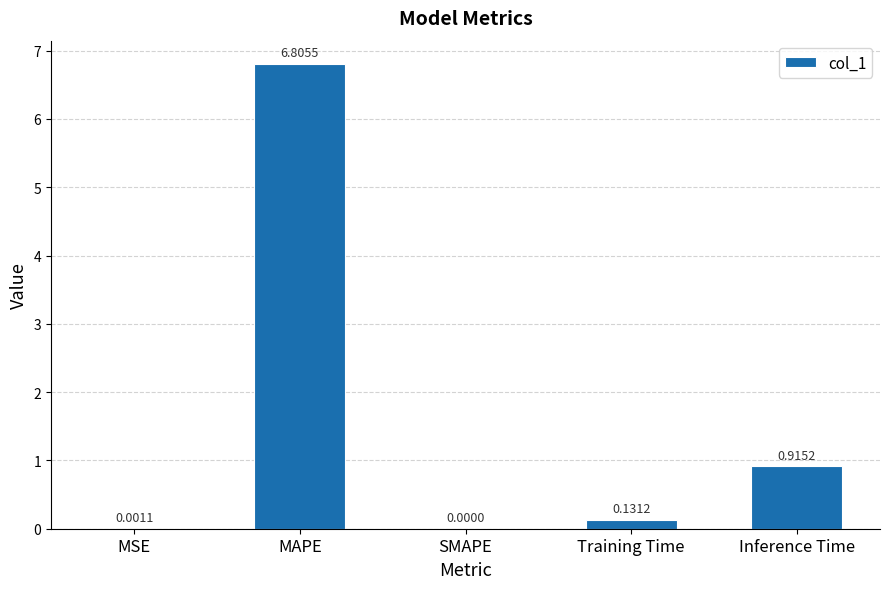

The chart shows a value of 0.0 at SMAPE. True or false?

True